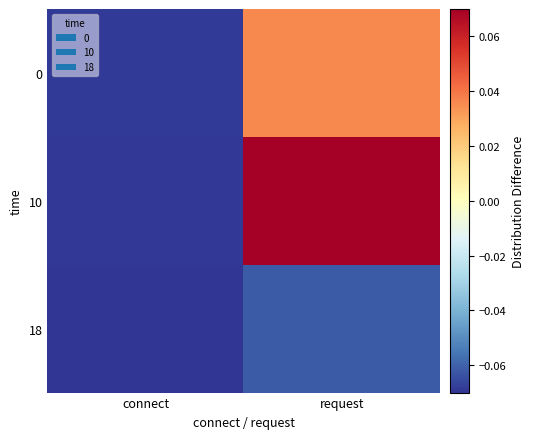

Which series changed the most between connect and request?

10